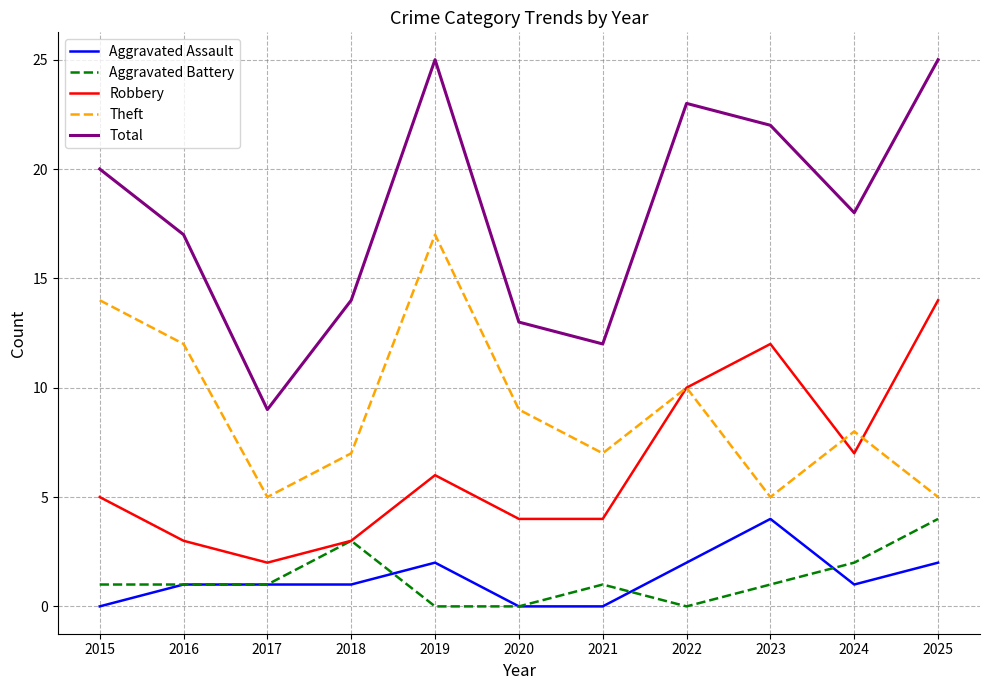

At which label does Aggravated Battery reach its peak?

2025